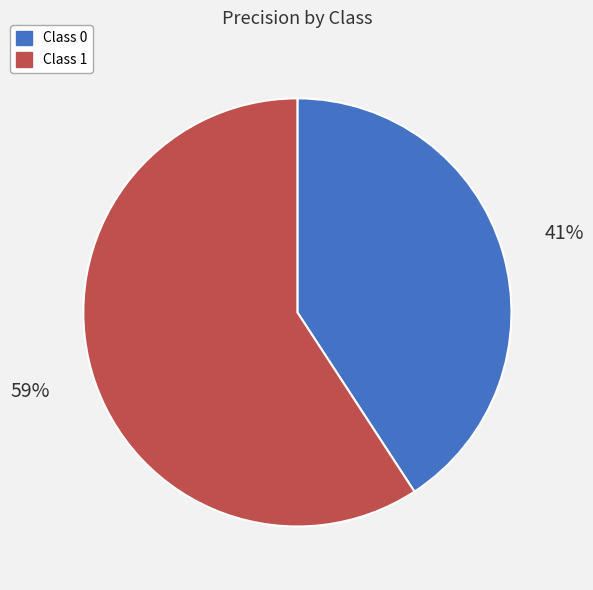

What is the majority slice?

Class 1